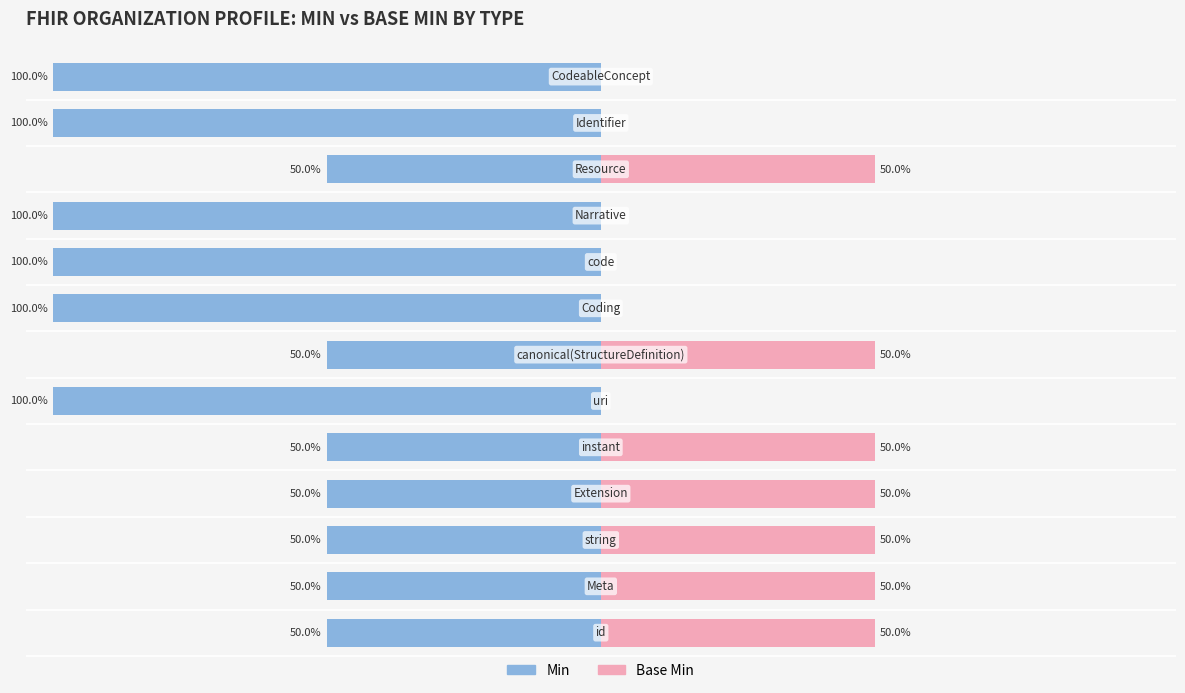

What is the difference between the maximum and minimum values in the Min series?

50